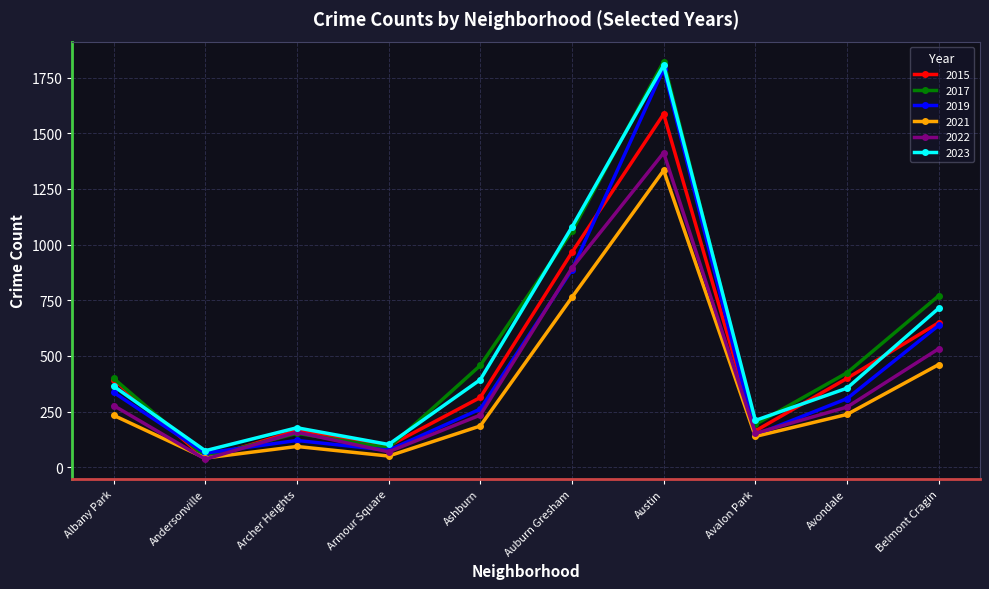

How many interior local peaks does the 2015 series have?

2